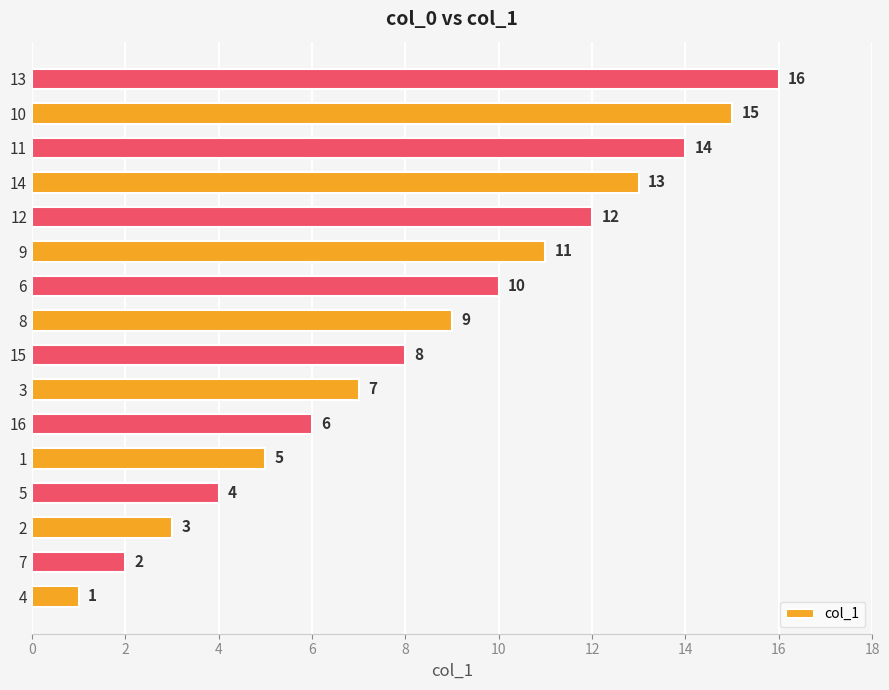

How many bars are there in total?

16